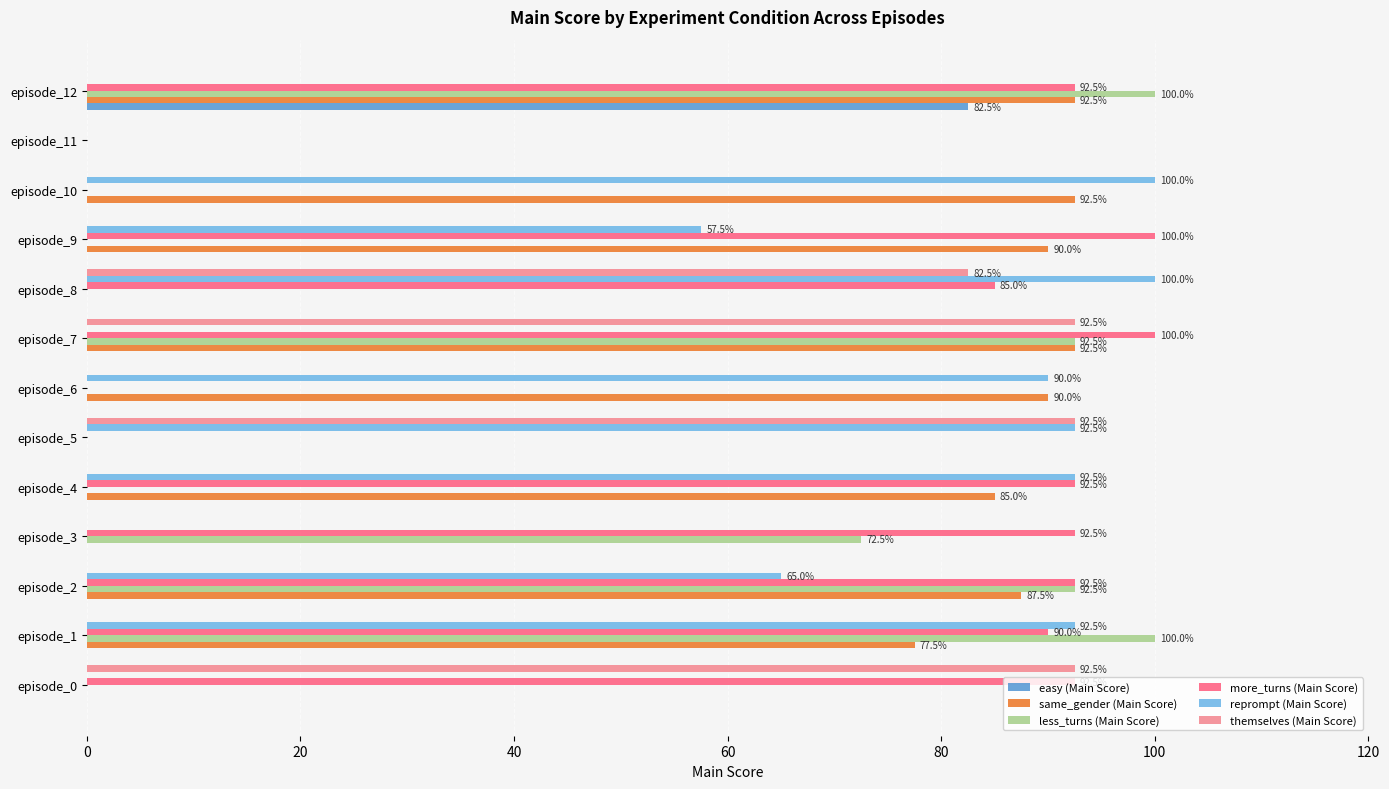

Is the value of easy (Main Score) at episode_10 greater than the value of less_turns (Main Score) at episode_7?

No